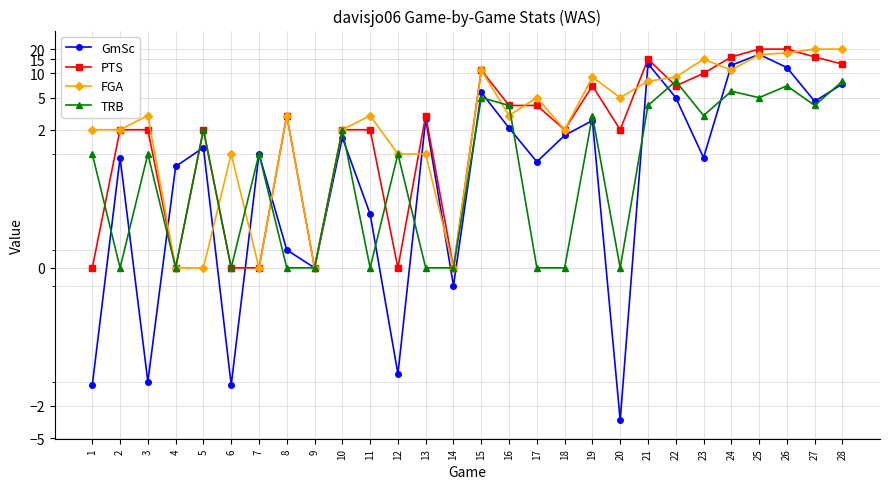

What value does the PTS series have at 19?

7.0